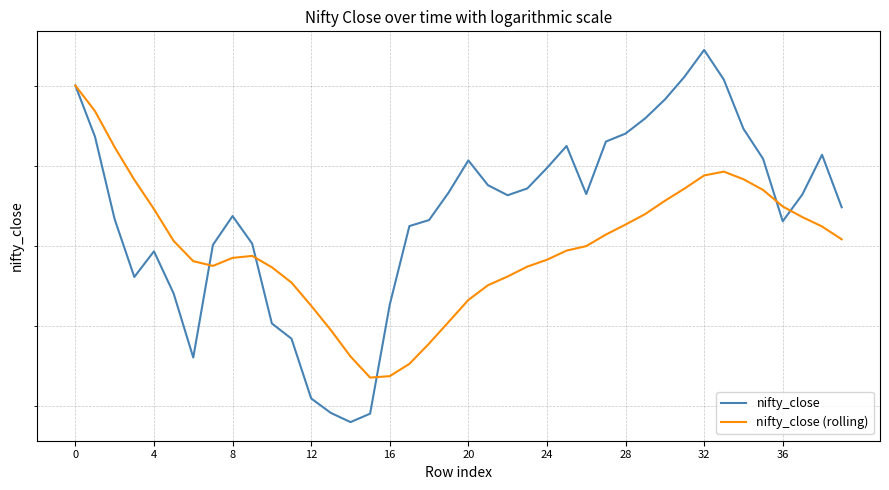

What is the total value across all series at 8?

32422.3